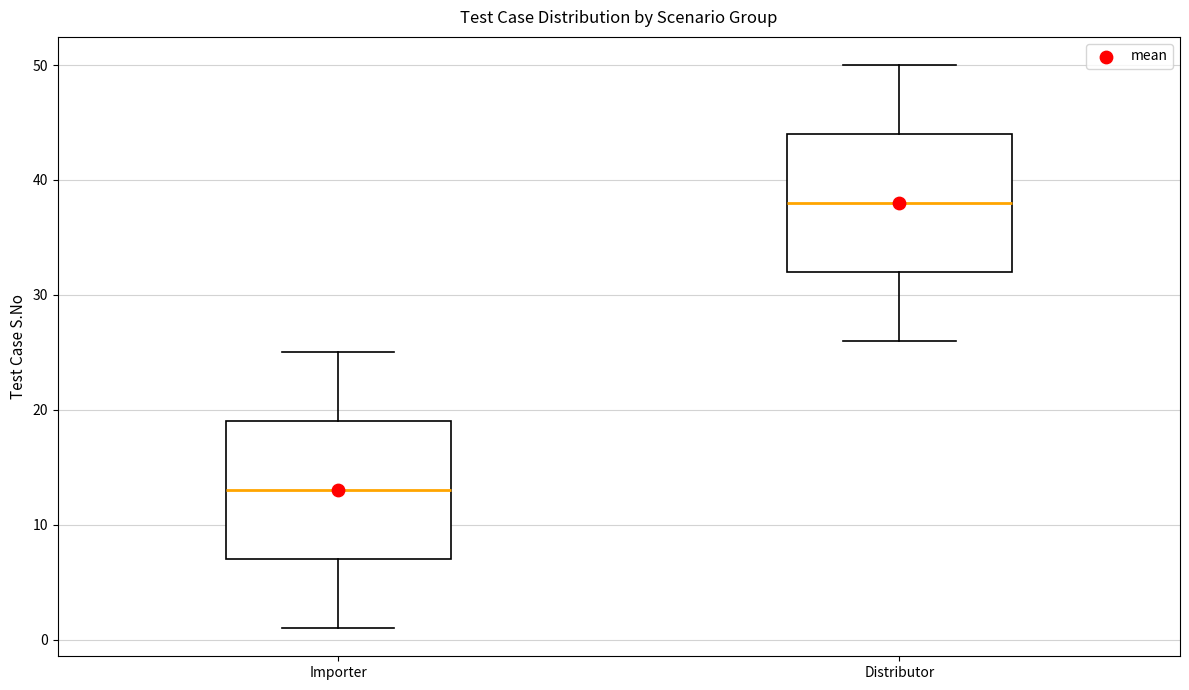

Reading left to right, read every box against the y-axis: the position of its median line, the range the box covers, and the ends of its whiskers. The values are not printed on the chart, so give them approximately, as read against the axis.

Importer: median 13, box 7 to 19, whiskers 1 to 25
Distributor: median 38, box 32 to 44, whiskers 26 to 50